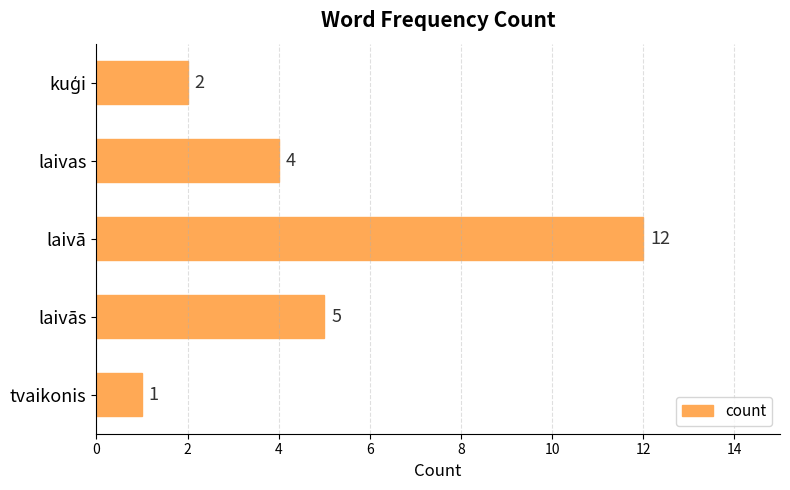

What is the maximum value shown in the chart?

12